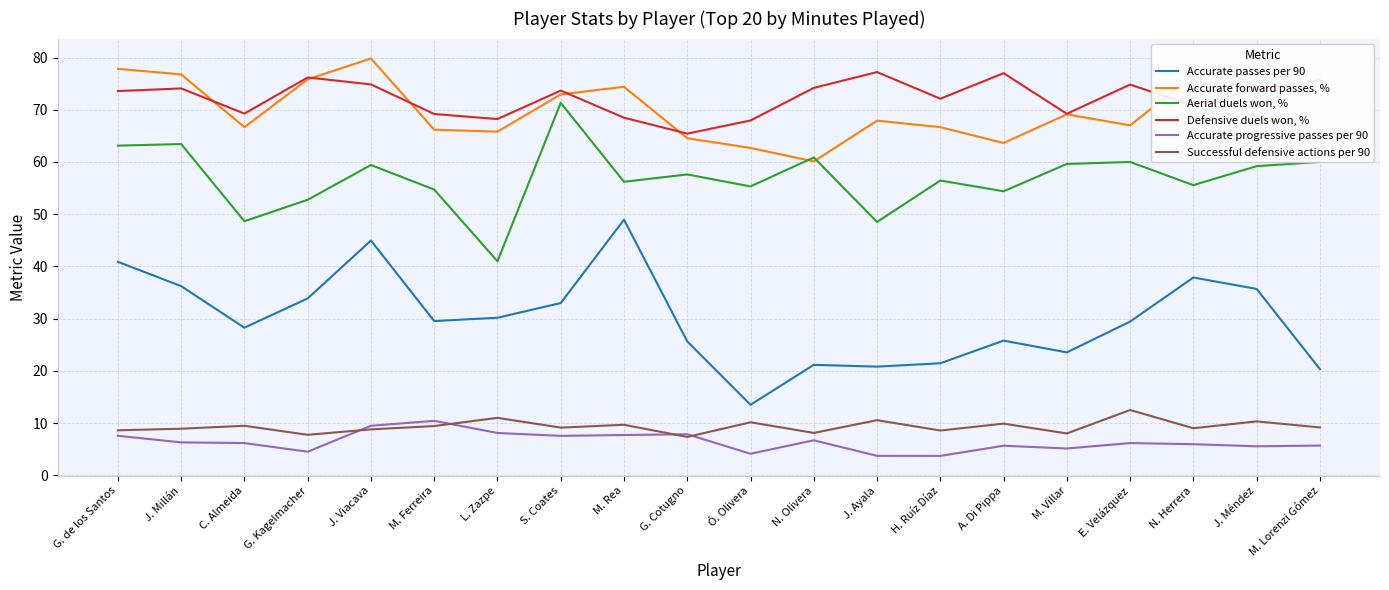

The Successful defensive actions per 90 series shows 14.1 at Ó. Olivera. True or false?

False